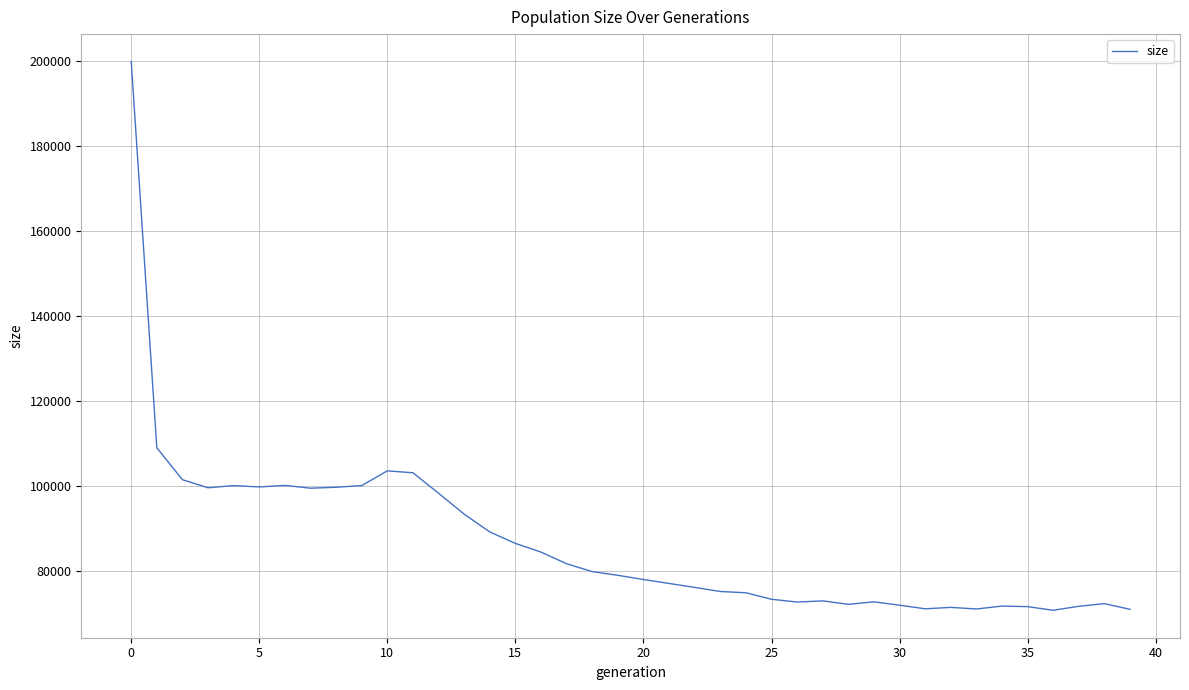

What is the difference between the maximum and minimum values?

129120